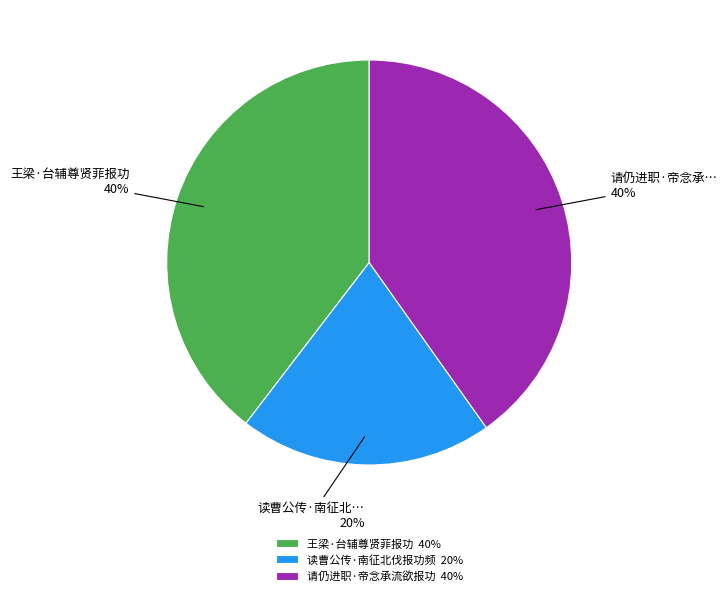

To the nearest percent, what is the difference between the largest and smallest slice percentages?

20%